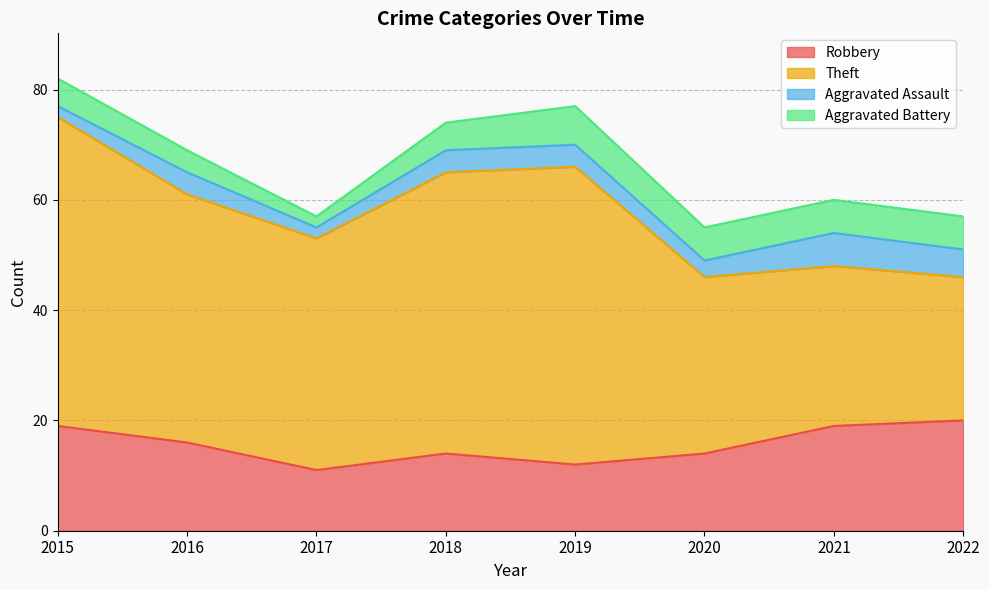

At which label does Aggravated Battery first exceed 6?

2019